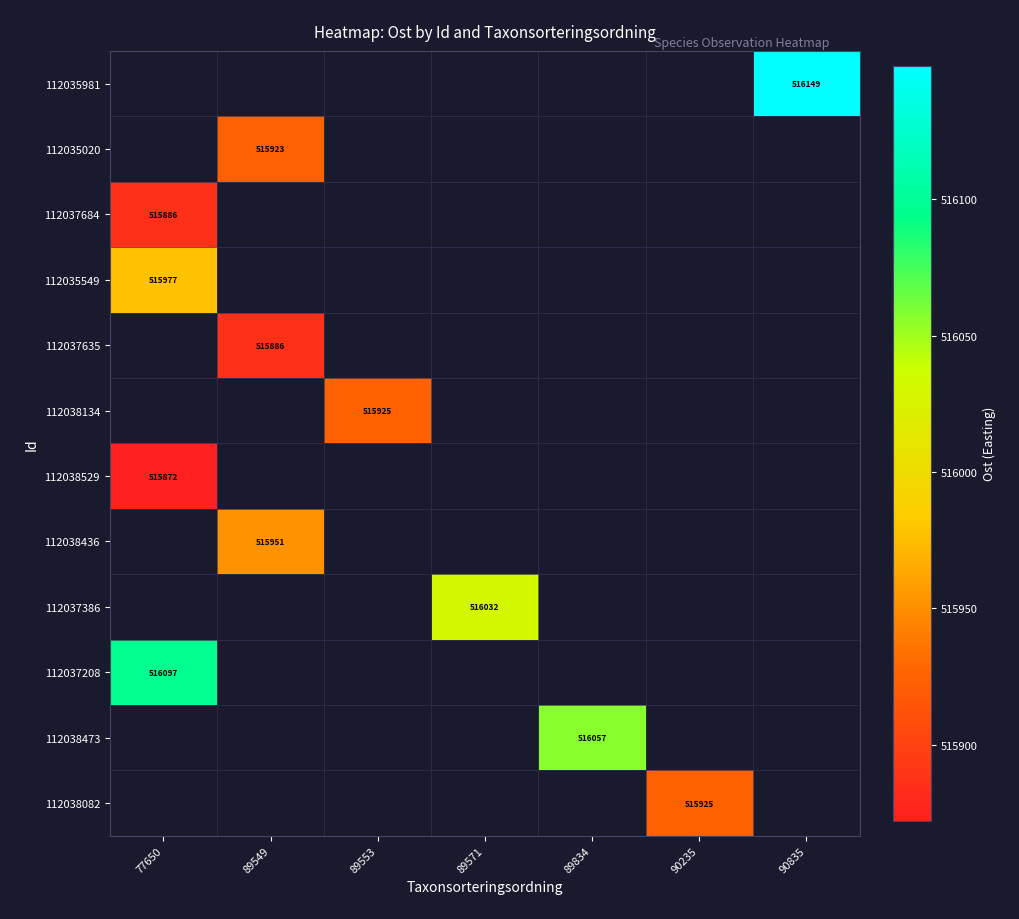

At which label is 112037208 closest to 516097?

77650